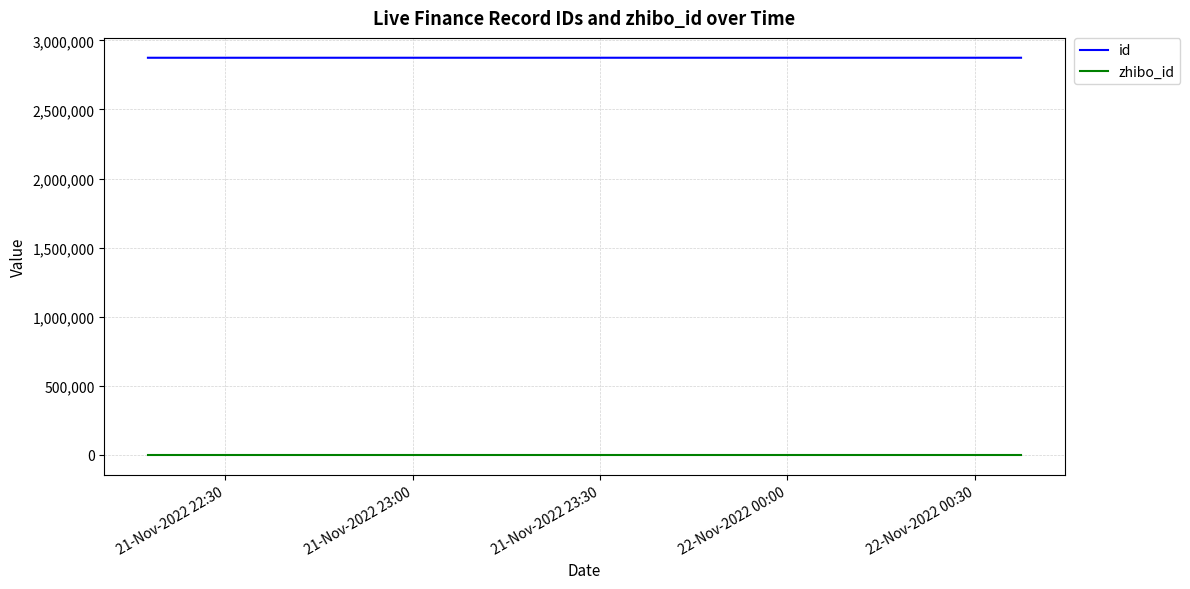

List the series in order of their overall mean, highest first.

id, zhibo_id